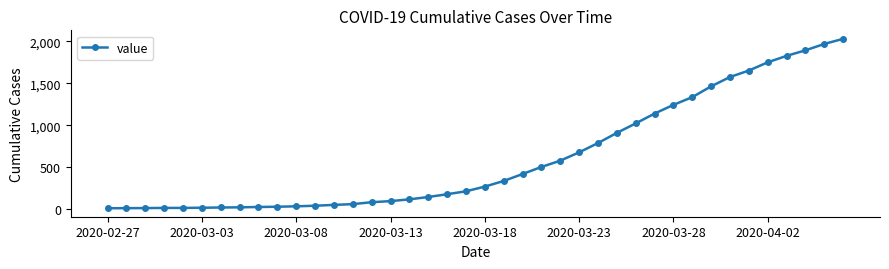

What is the sum of all values?

24656